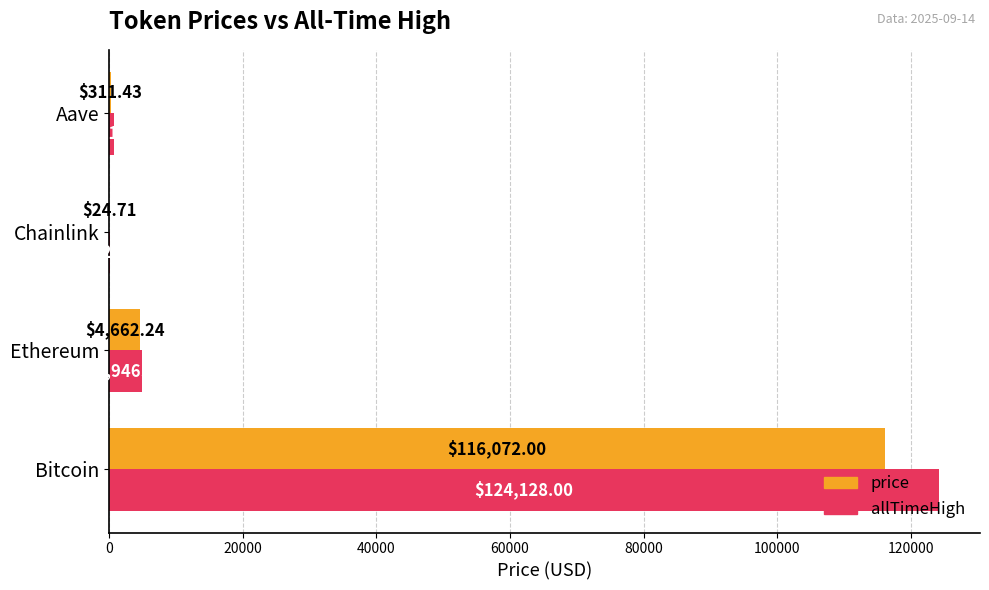

What is the sum of all allTimeHigh values?

129788.4